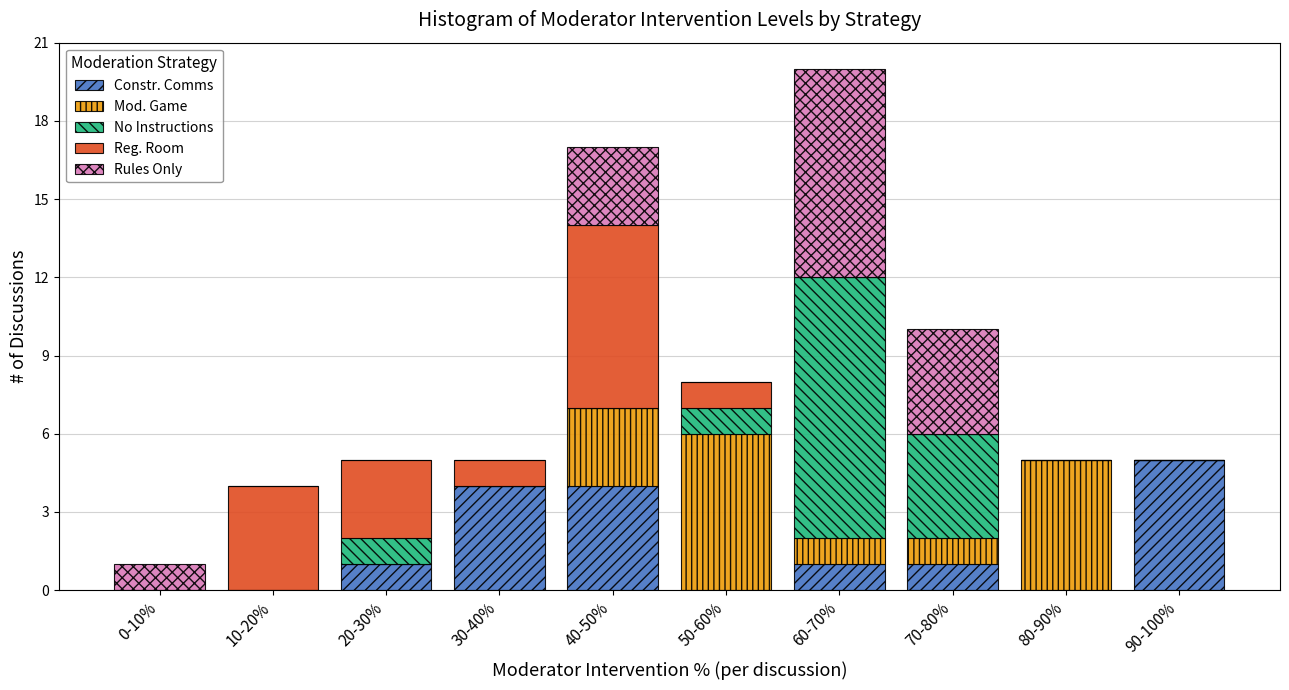

At which category is the sum across all series the highest?

60-70%